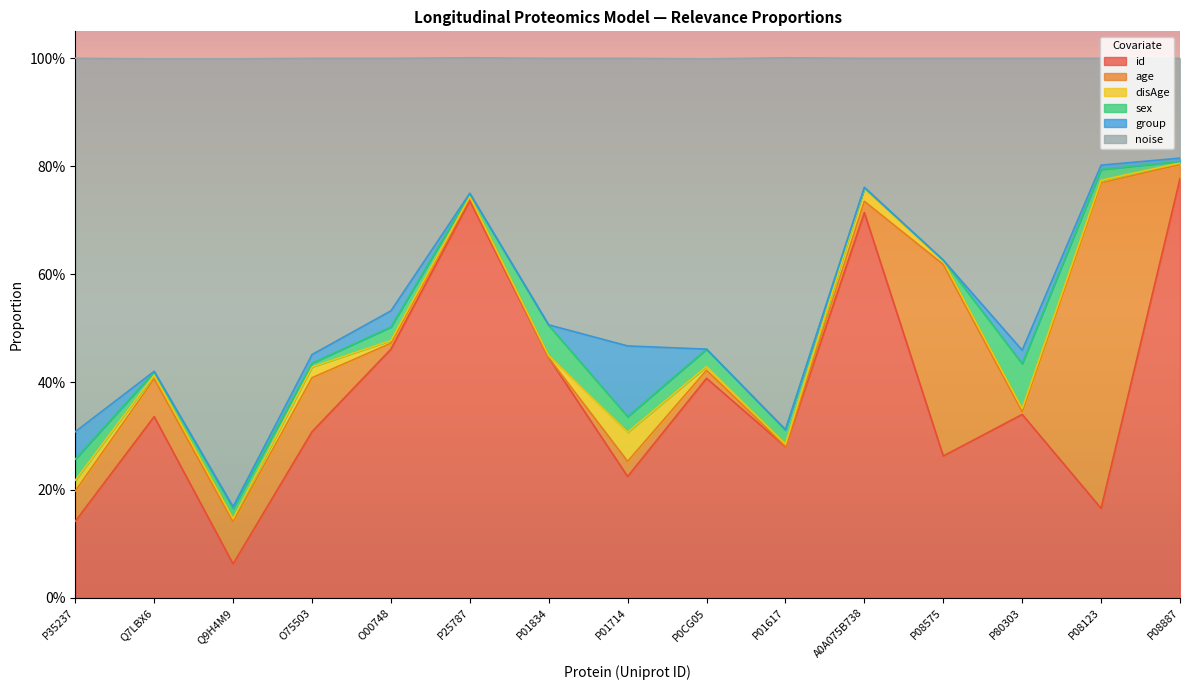

How many times do sex and disAge cross each other?

8